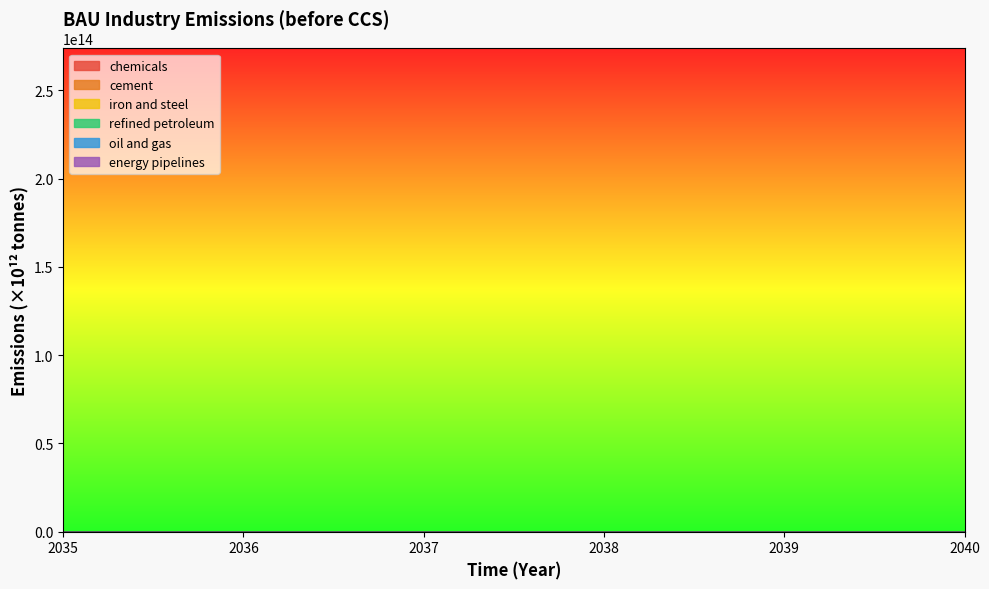

Reading left to right, transcribe all the data shown in this chart.

chemicals: 221.8	225.5	228.4	231.8	234.4	238.0
cement: 454.8	460.0	464.0	468.9	472.7	476.9
refined petroleum: 300.1	305.0	308.8	313.0	316.5	320.7
oil and gas: 421.2	426.1	429.7	434.3	437.8	441.9